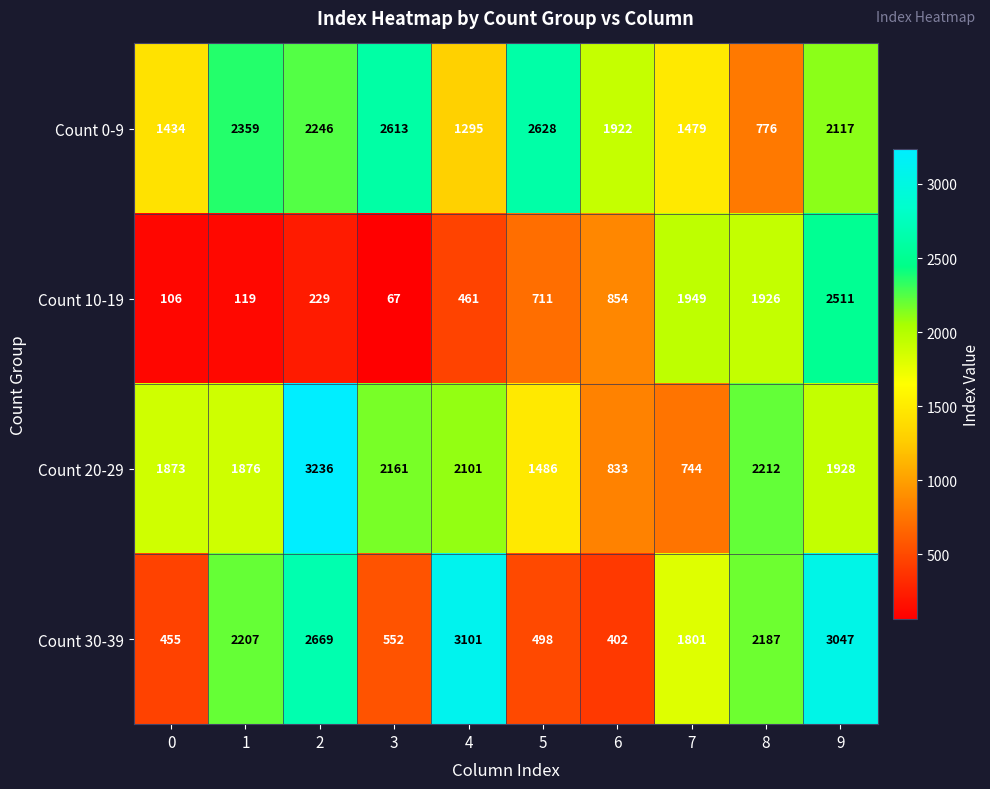

Which series has the widest spread of values?

Count 30-39